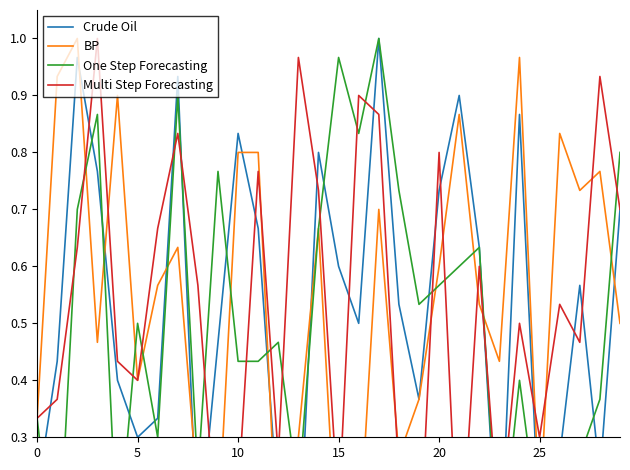

Reading left to right, transcribe all the data shown in this chart.

Crude Oil: 0.2	0.4	1.0	0.8	0.4	0.3	0.3	0.9	0.1	0.5	0.8	0.7	0.2	0.1	0.8	0.6	0.5	1.0	0.5	0.4	0.7	0.9	0.6	0.0	0.9	0.1	0.3	0.6	0.2	0.7
BP: 0.3	0.9	1.0	0.5	0.9	0.4	0.6	0.6	0.2	0.1	0.8	0.8	0.1	0.3	0.7	0.0	0.1	0.7	0.3	0.4	0.6	0.9	0.5	0.4	1.0	0.2	0.8	0.7	0.8	0.5
One Step Forecasting: 0.3	0.0	0.7	0.9	0.1	0.5	0.3	0.9	0.2	0.8	0.4	0.4	0.5	0.2	0.7	1.0	0.8	1.0	0.7	0.5	0.6	0.6	0.6	0.1	0.4	0.1	0.2	0.3	0.4	0.8
Multi Step Forecasting: 0.3	0.4	0.6	1.0	0.4	0.4	0.7	0.8	0.6	0.1	0.2	0.8	0.3	1.0	0.7	0.2	0.9	0.9	0.2	0.1	0.8	0.0	0.6	0.1	0.5	0.3	0.5	0.5	0.9	0.7